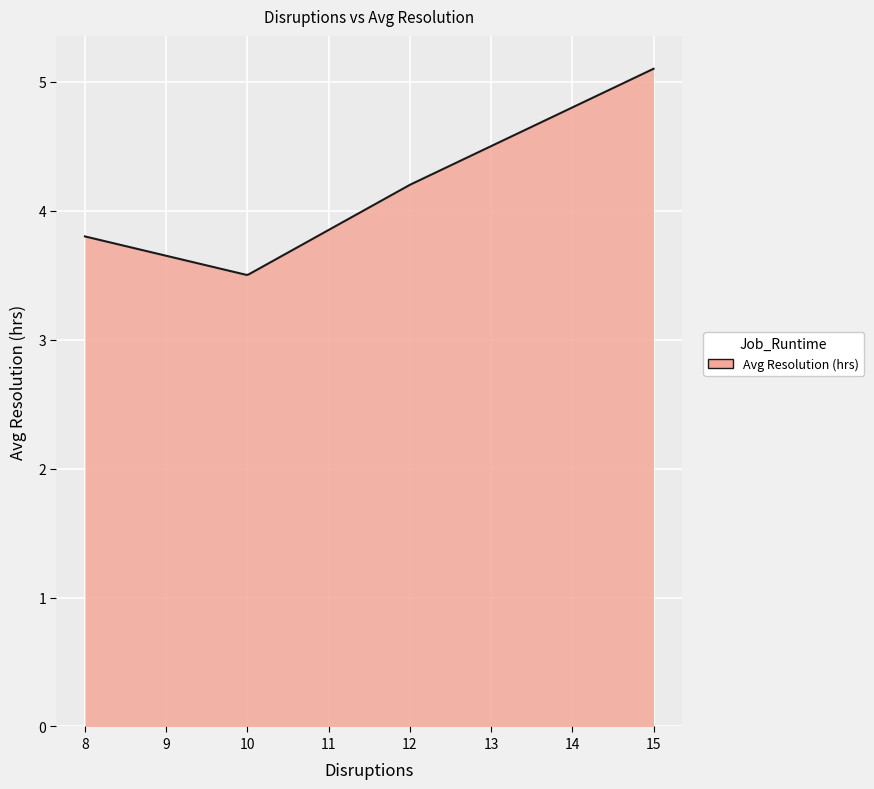

How many series are shown in this chart?

1